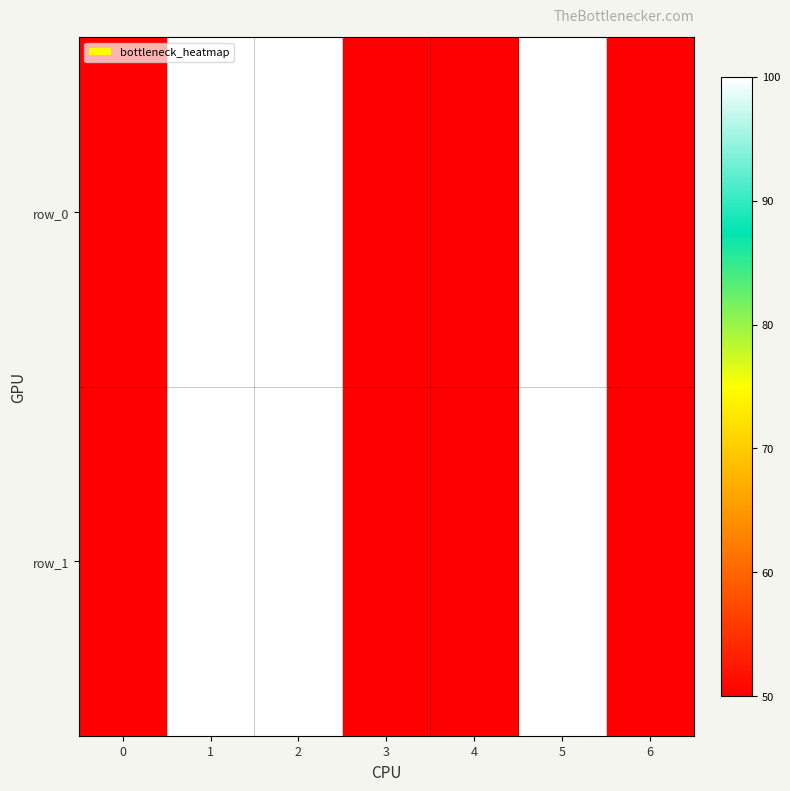

Rank the categories by row_0 value from lowest to highest.

0, 3, 4, 6, 1, 2, 5